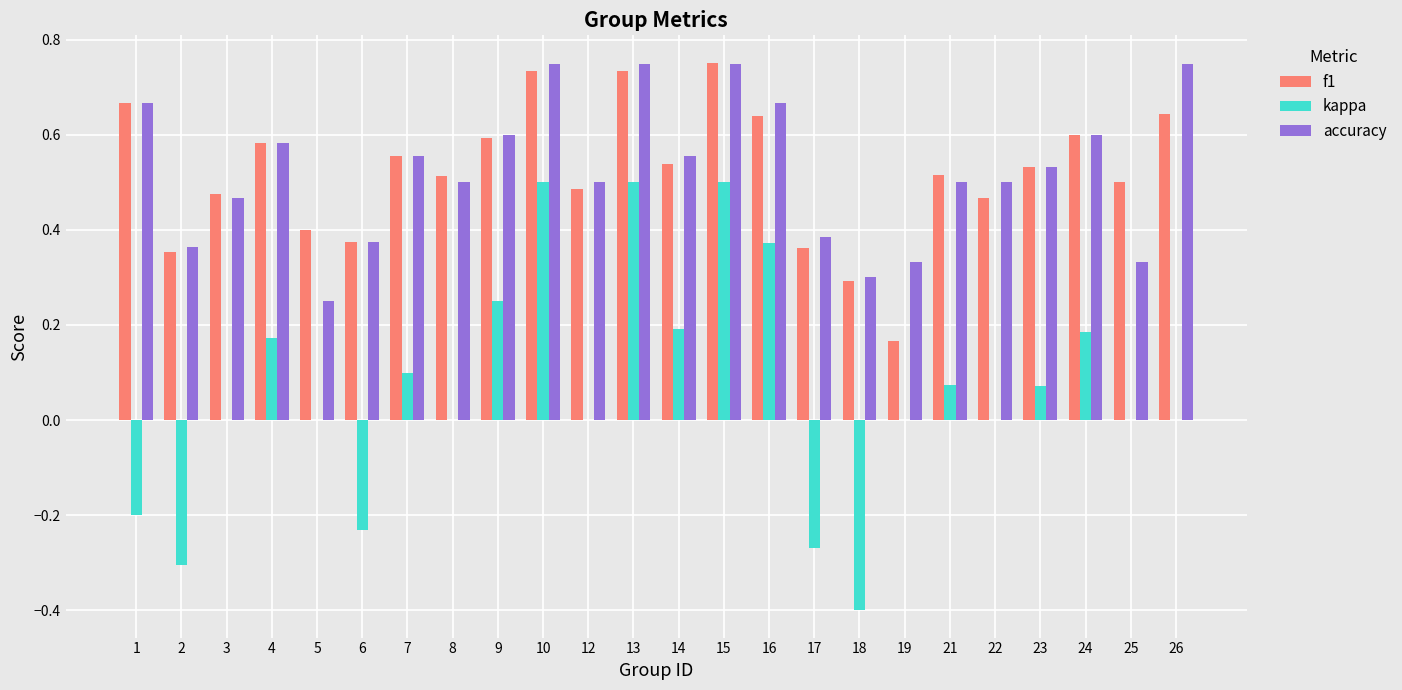

Between 4 and 12, which series saw the biggest shift?

kappa